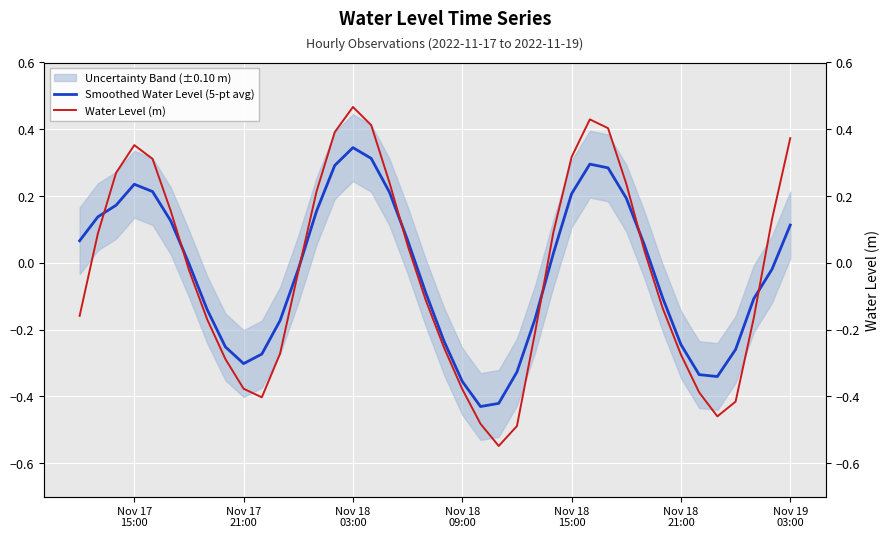

Where does the Smoothed Water Level (5-pt avg) series first go above 0?

Nov 17
15:00